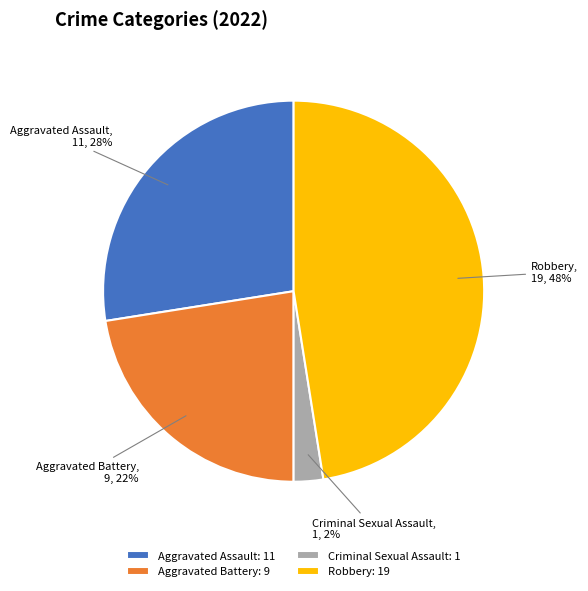

What is the ratio of the value at Aggravated Battery to the value at Robbery?

0.5